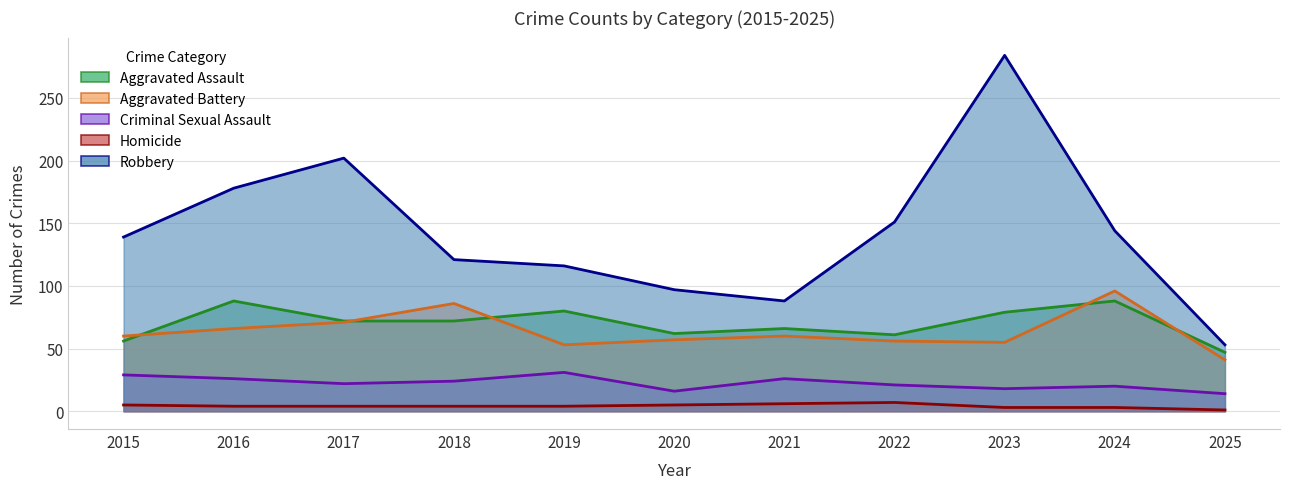

Where does the Robbery series first go above 139?

2016